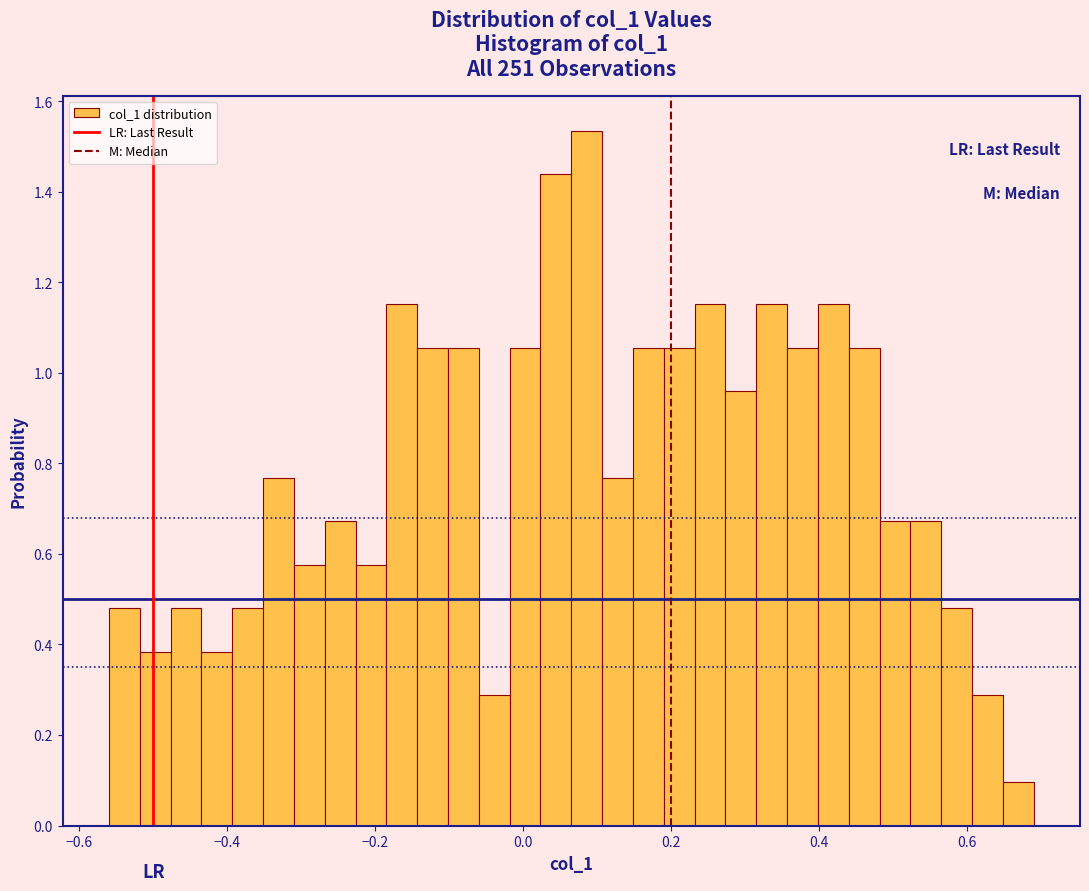

Read against the x-axis, roughly where is the centre of the tallest bar?

0.08